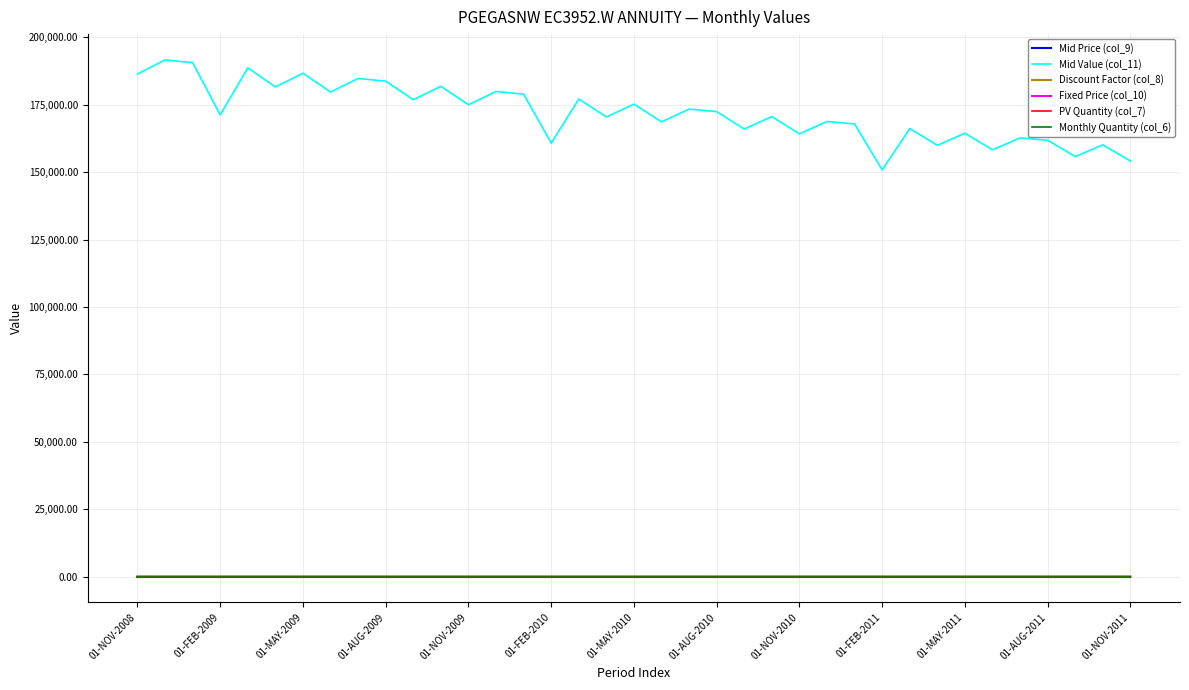

Which series has the largest total across all categories?

Mid Value (col_11)